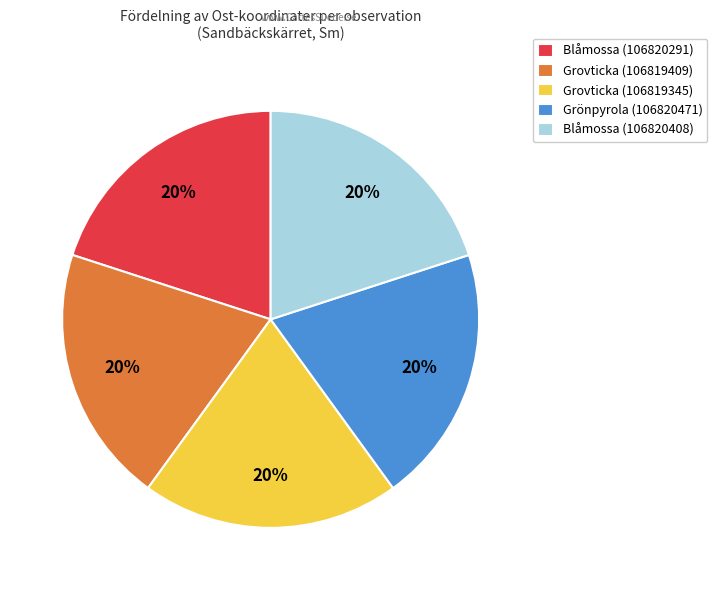

True or false: Grönpyrola (106820471) accounts for 28% of the total.

False